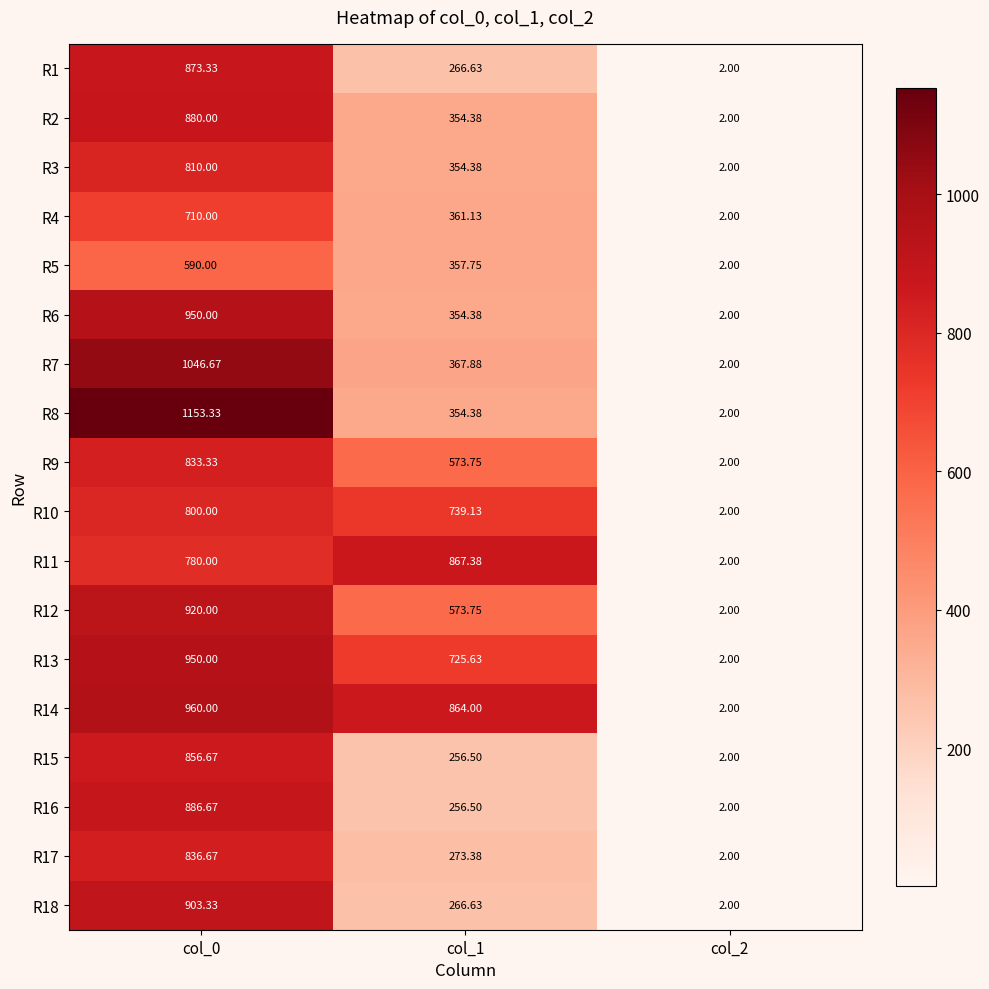

Is the value of R14 at col_0 greater than the value of R1 at col_1?

Yes